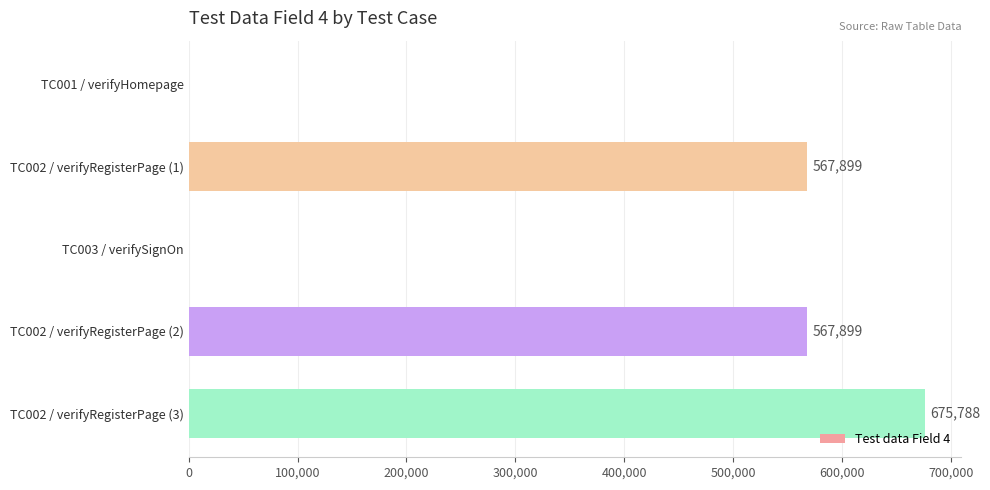

How many values are between 0 and 567899?

4